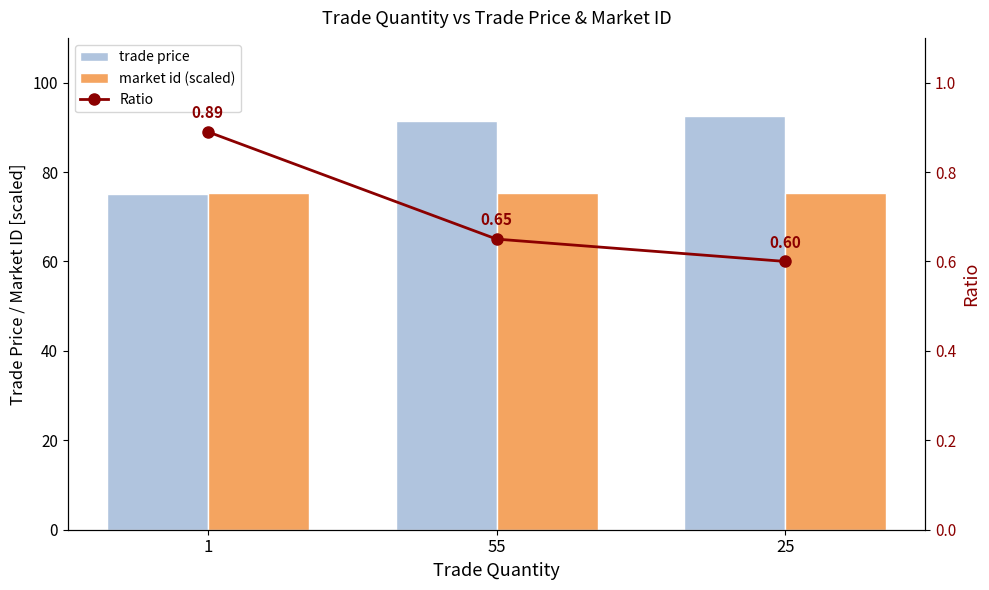

Which series has the largest total across all categories?

trade price